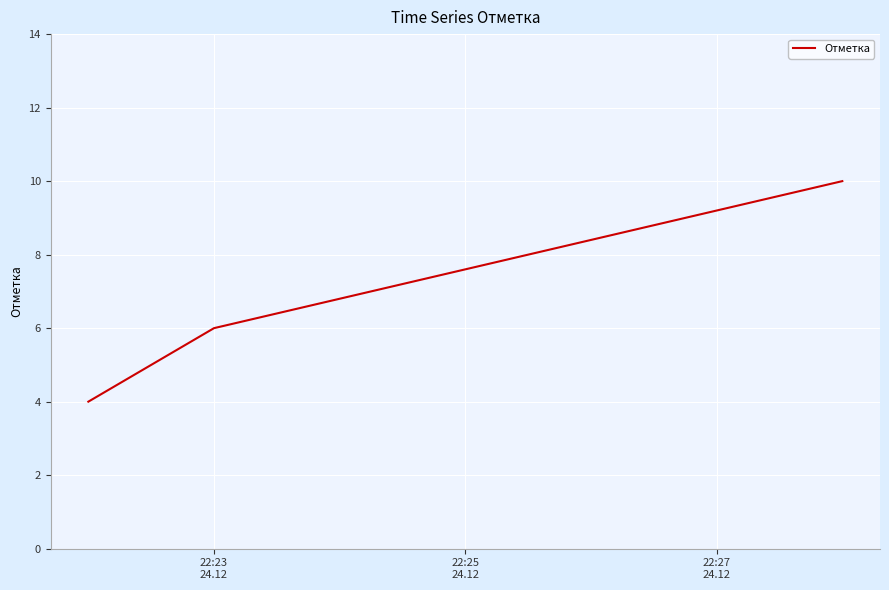

What is the maximum value shown in the chart?

10